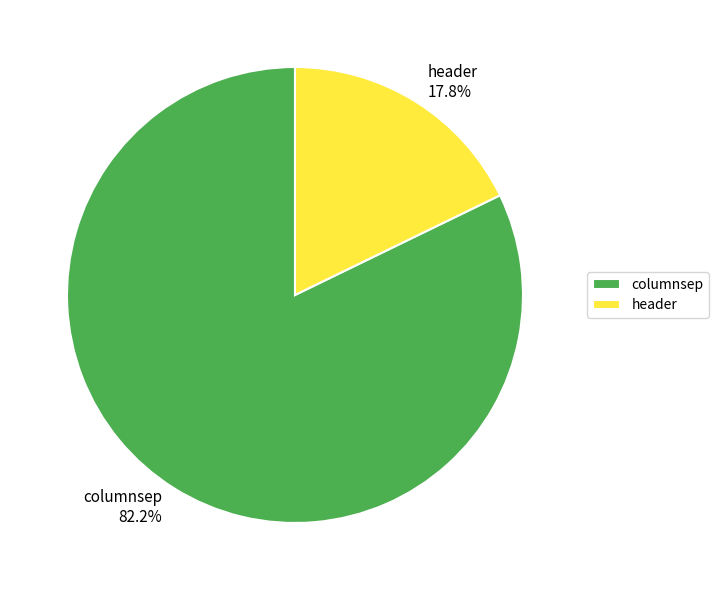

To the nearest percent, what is the difference between the header and columnsep slice percentages?

64%